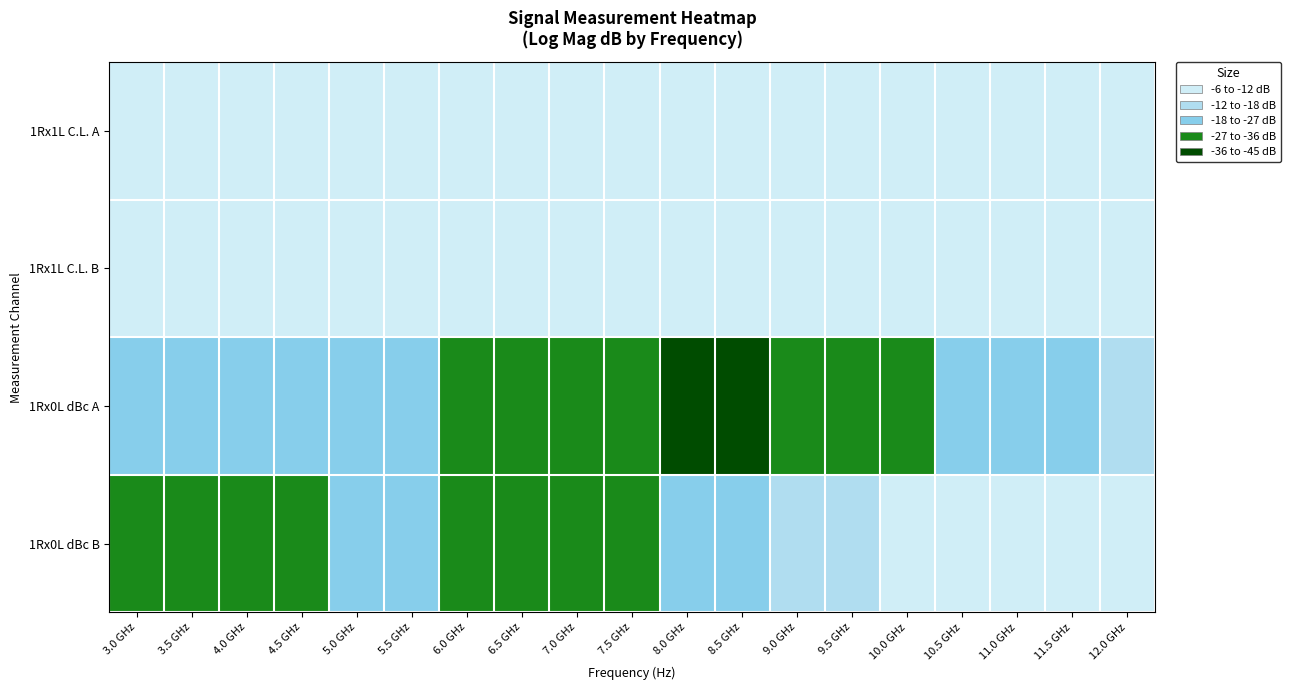

How many series are shown in this chart?

4